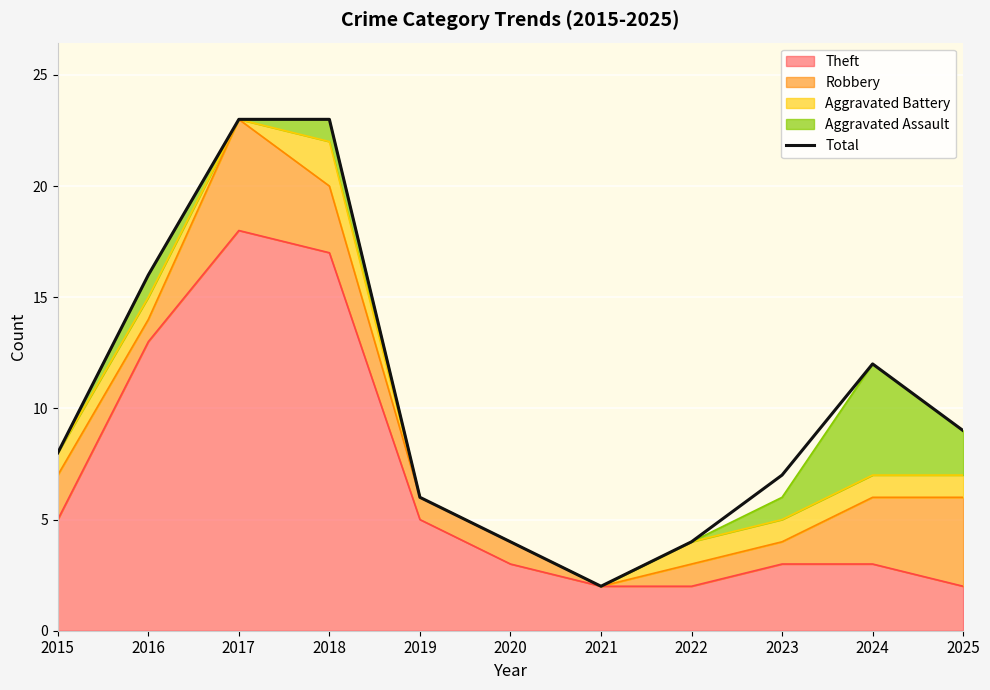

Count the number of values greater than 8.

5